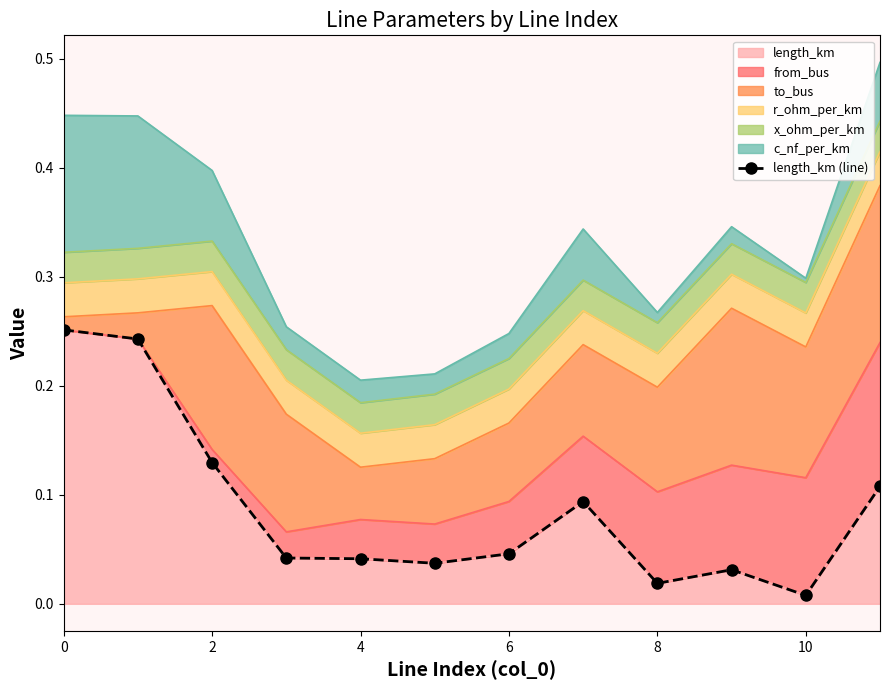

What is the difference between the maximum and minimum values?

0.2